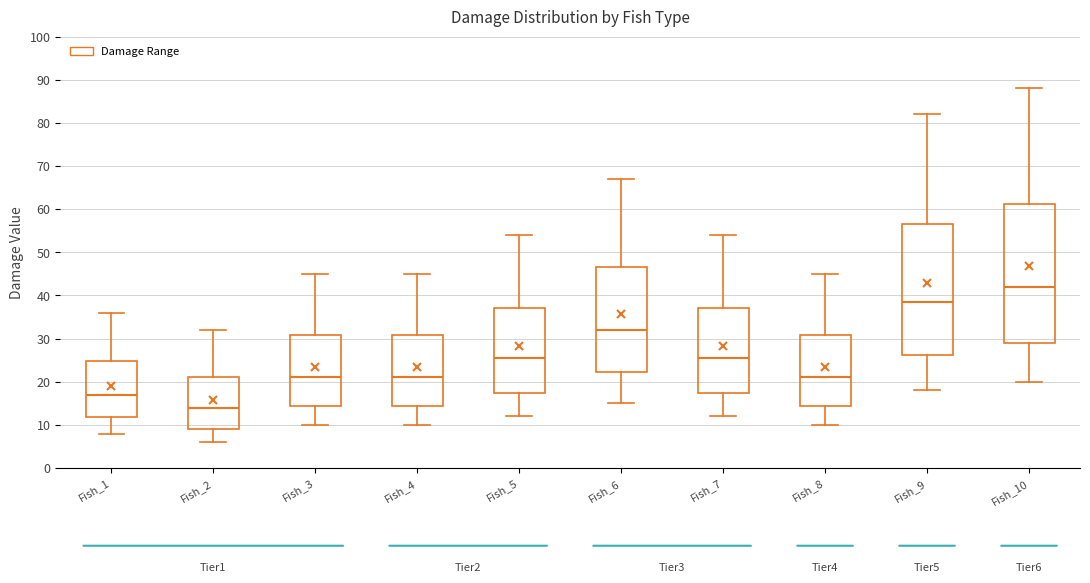

Which box is the tallest, from its lower edge to its upper edge?

Fish_10